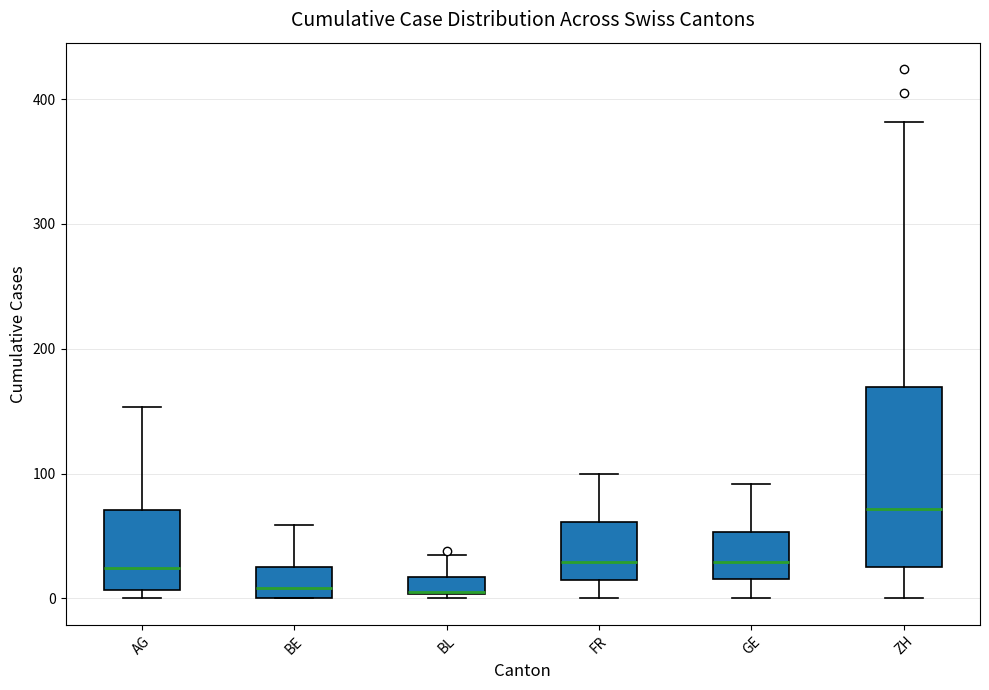

Comparing the boxes themselves (not the whiskers), which one is the tallest?

ZH